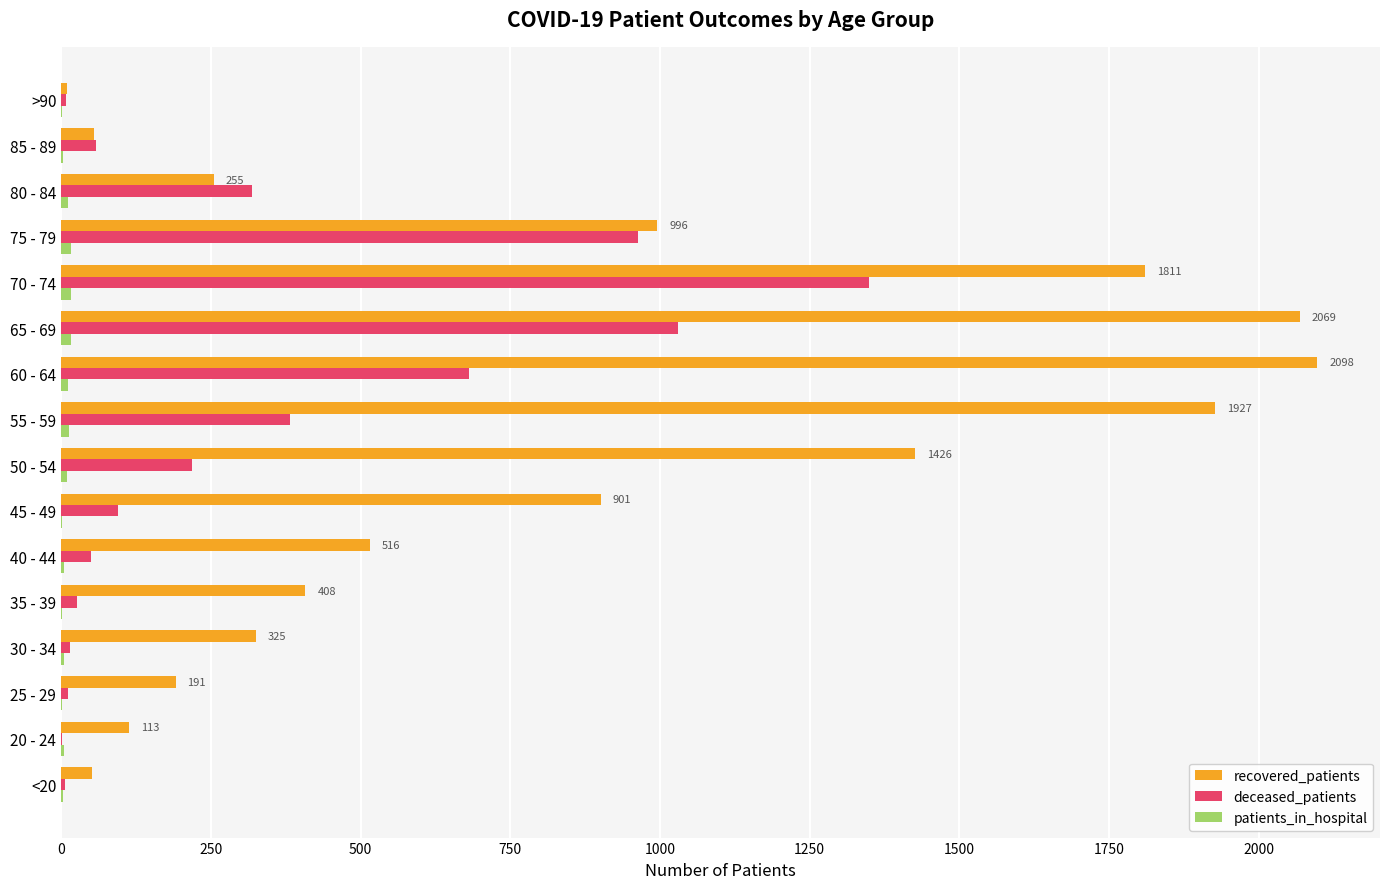

The recovered_patients series shows 1349 at 45 - 49. True or false?

False